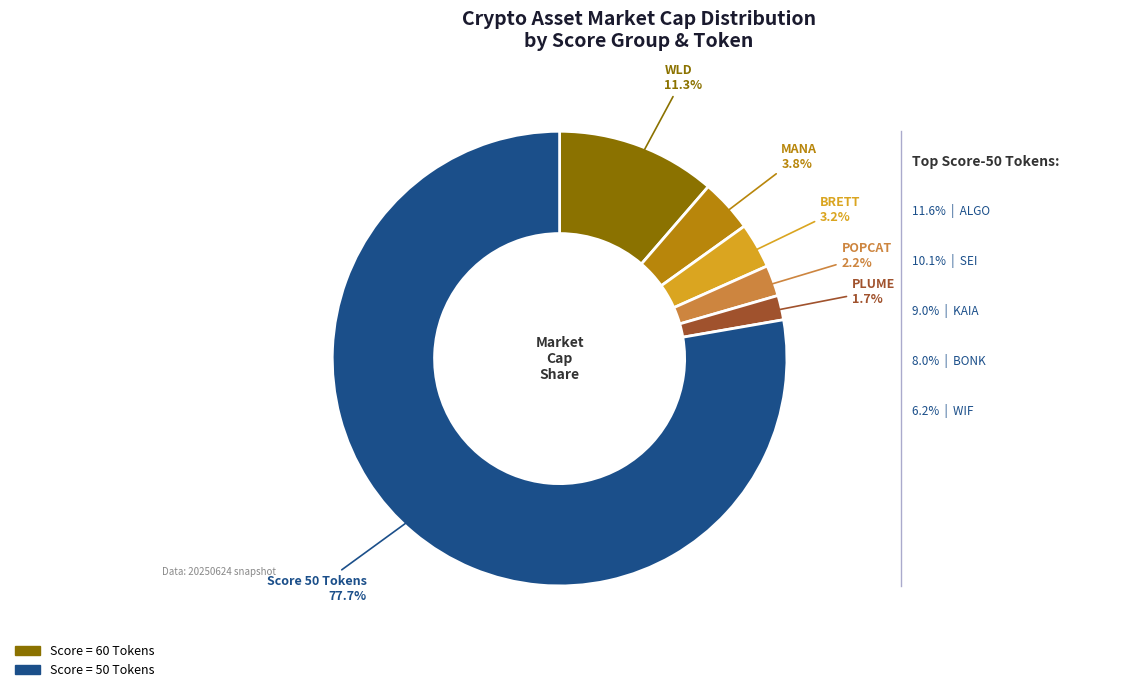

Is there any slice that represents more than half of the pie?

Yes